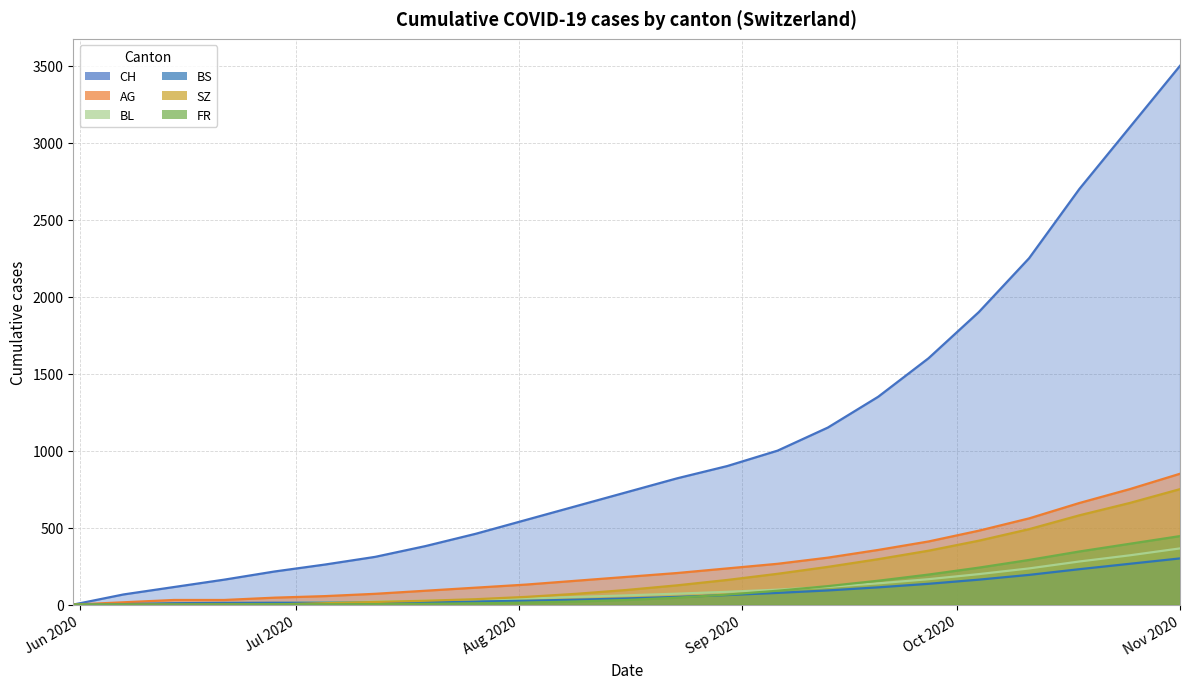

What is the label of the 18th point from the right?

2020-07-05